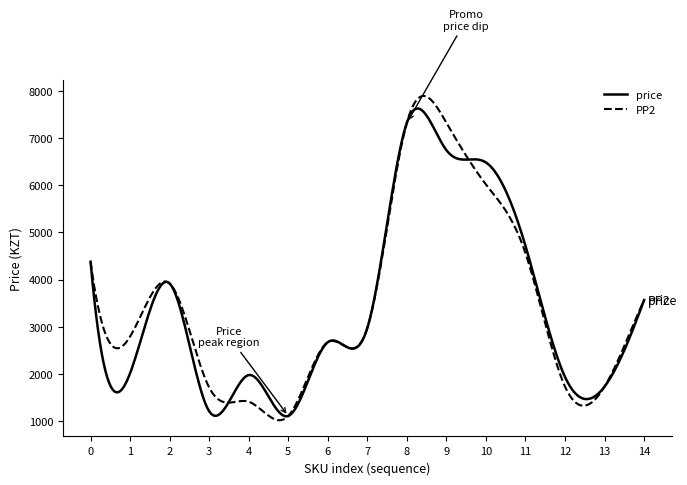

Count the number of categories in the chart.

300